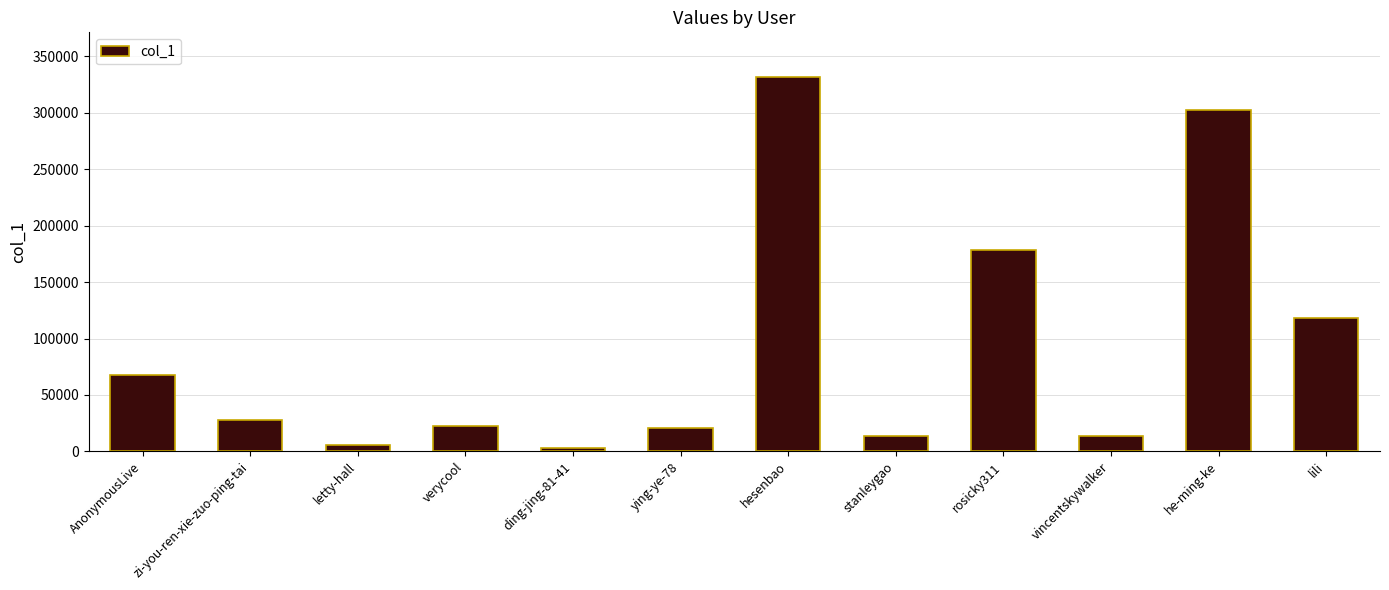

At which label is the value closest to 167404?

rosicky311